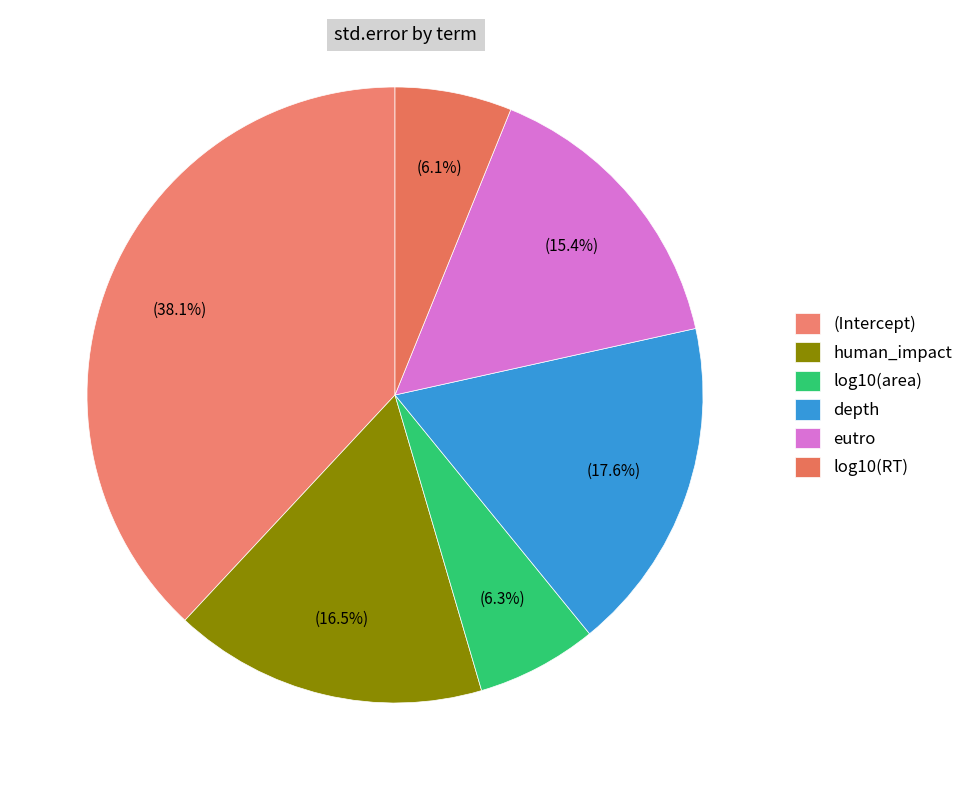

How many segments does this pie chart have?

6